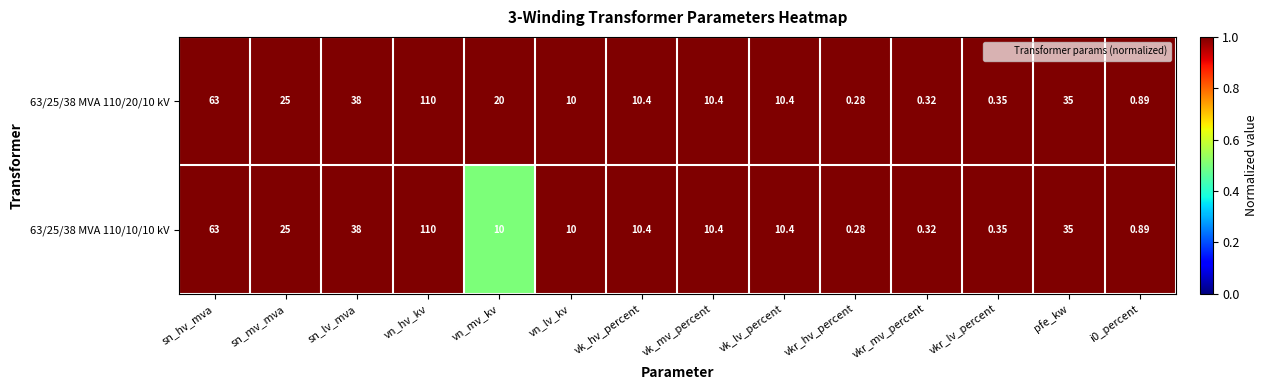

How many distinct data groups are displayed?

2